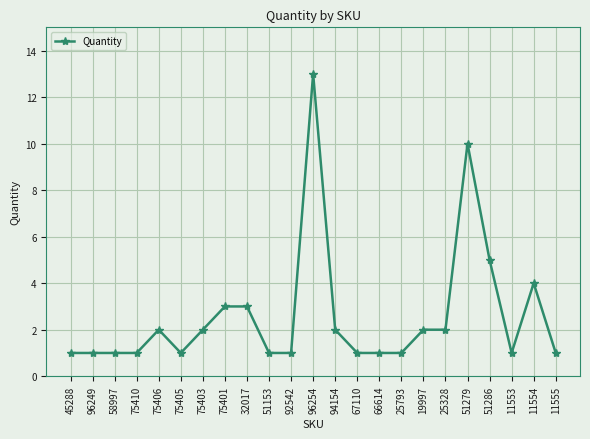

How many categories are shown in the chart?

23